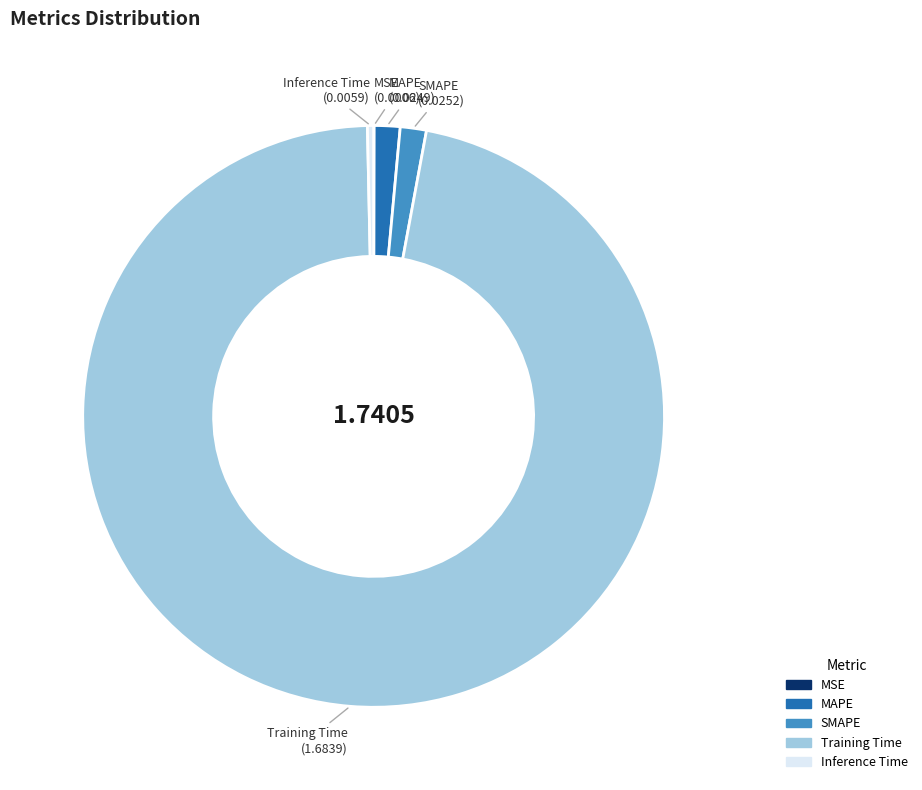

What is the largest slice in the pie chart?

Training Time